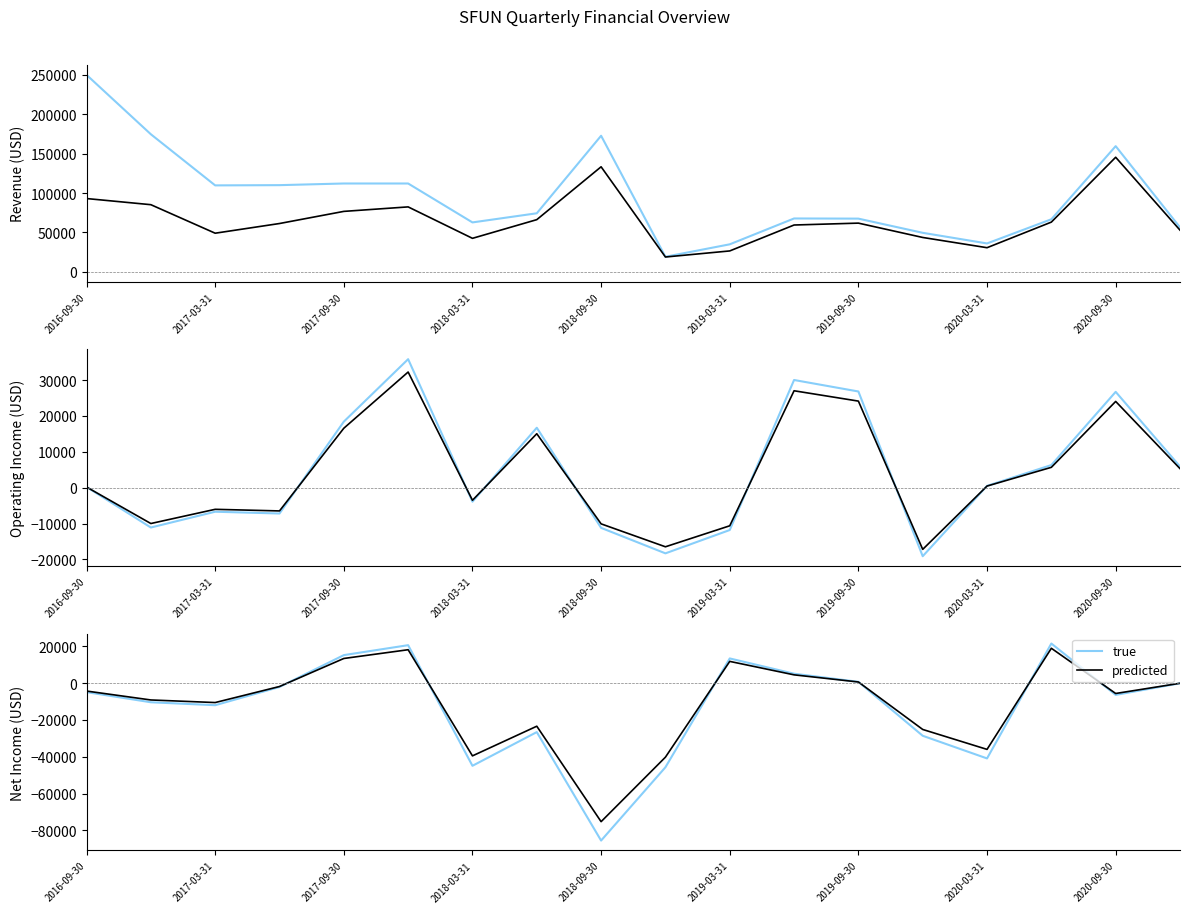

Which series has the largest range (max minus min)?

Total Revenue